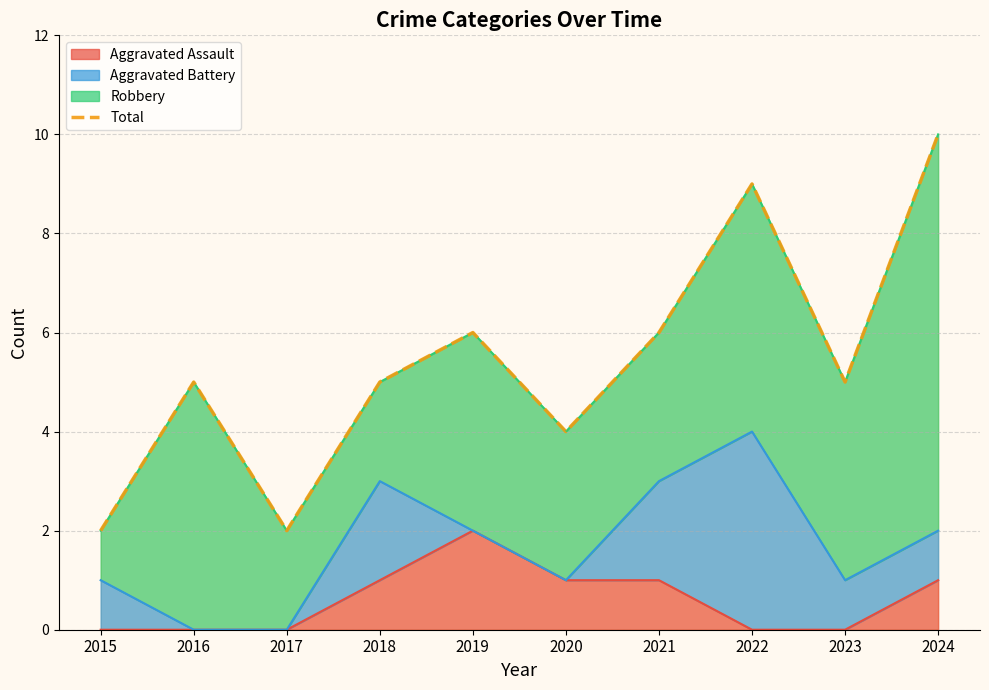

What is the difference between the second highest and minimum values?

7